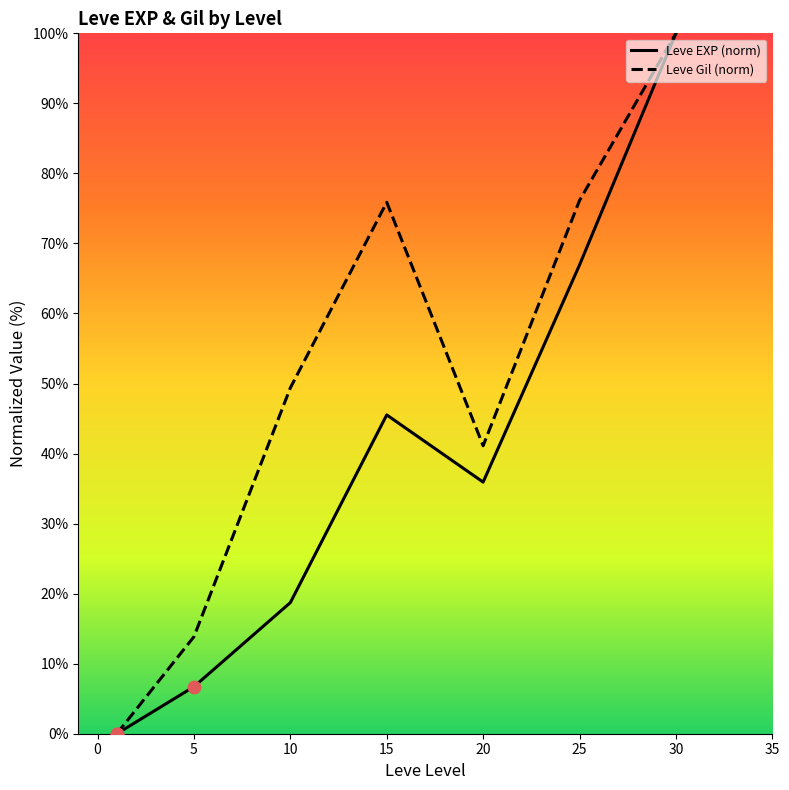

Which series has the largest total across all categories?

Leve Gil (norm)